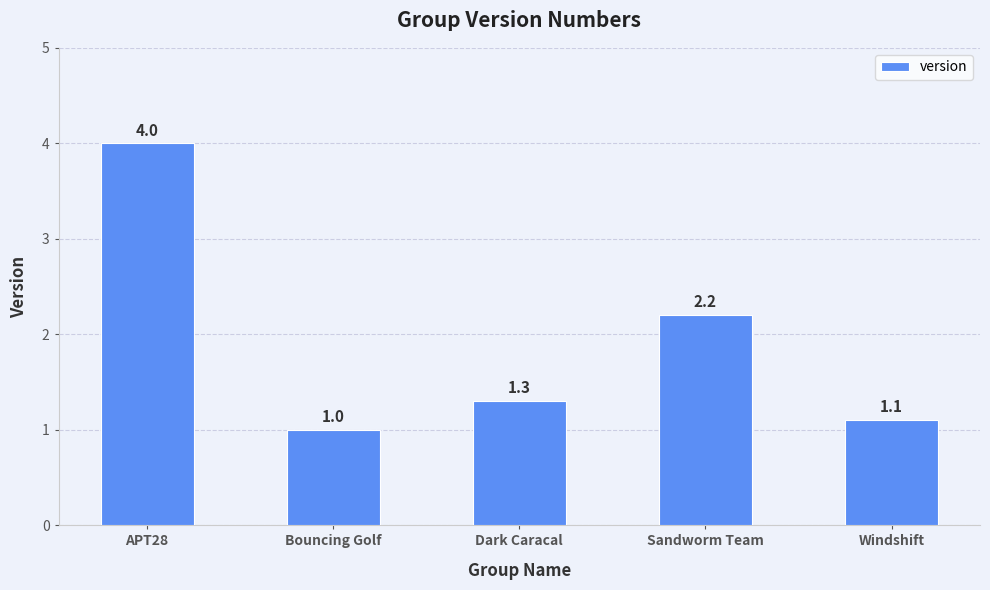

What is the label of the 4th bar from the right?

Bouncing Golf